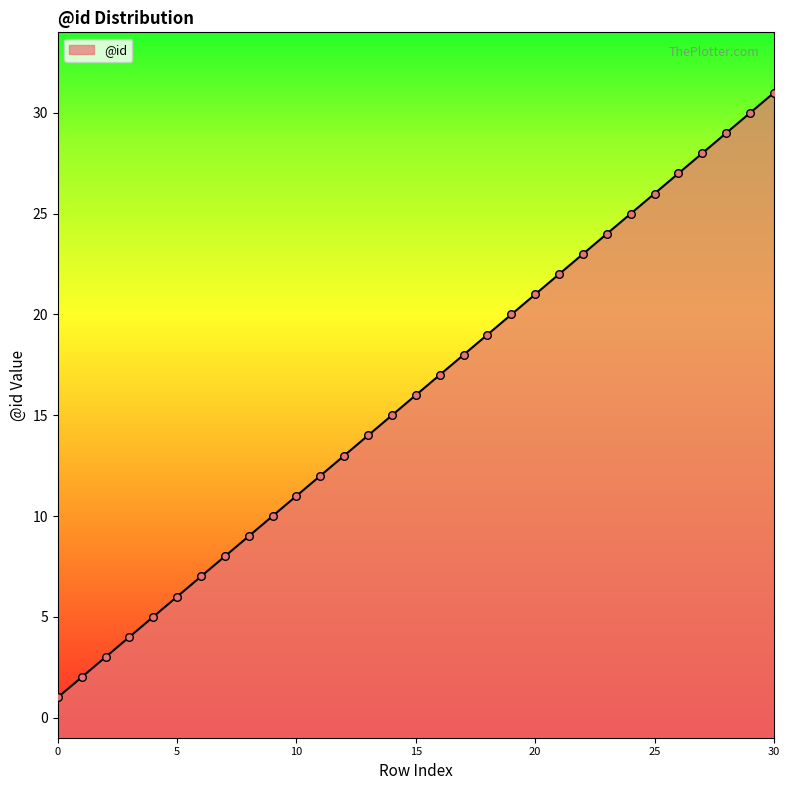

What is the change in value from 8 to 12?

+4